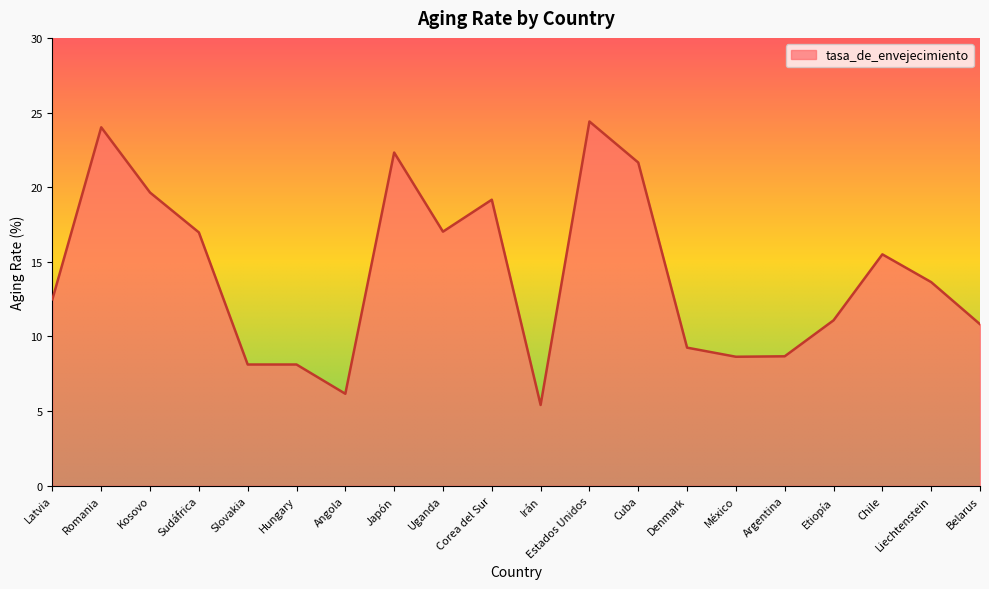

What value does the data have at Uganda?

17.0